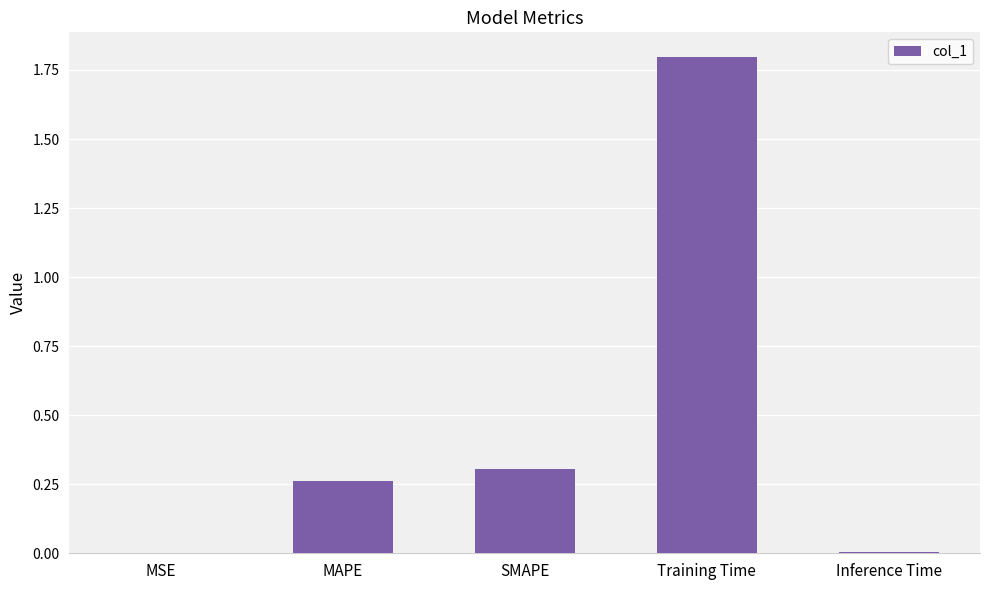

The value at Inference Time is 0.0. True or false?

True